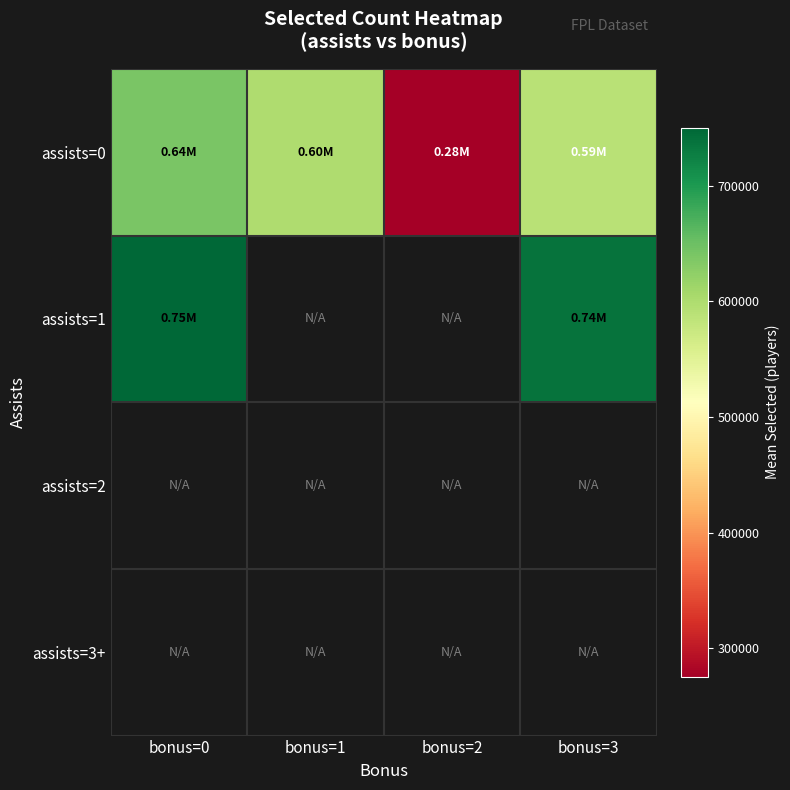

Which series has the largest total across all categories?

assists=0